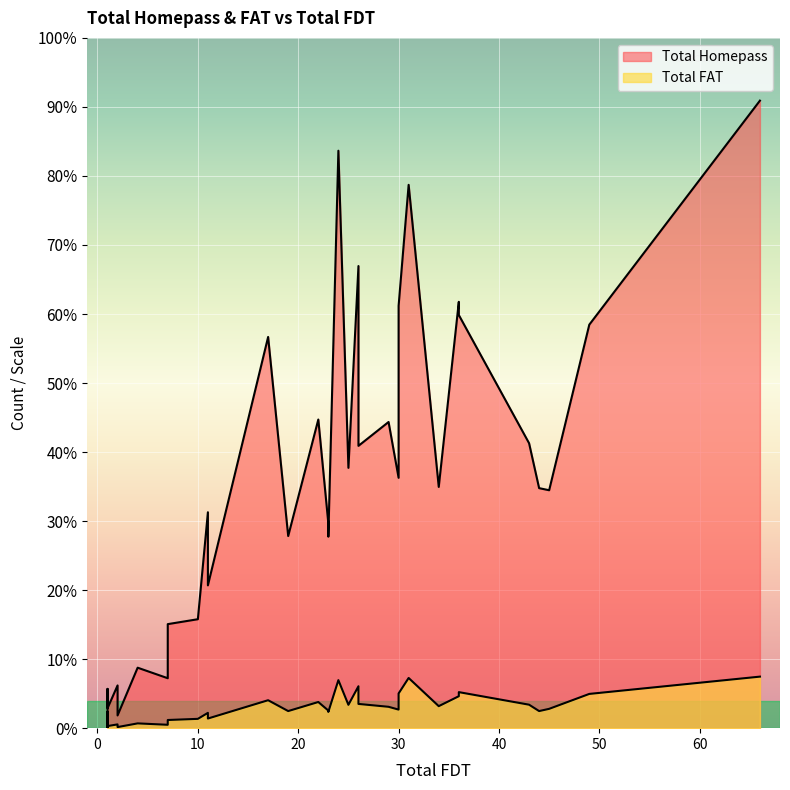

Does the chart display data point markers on the line(s)?

No